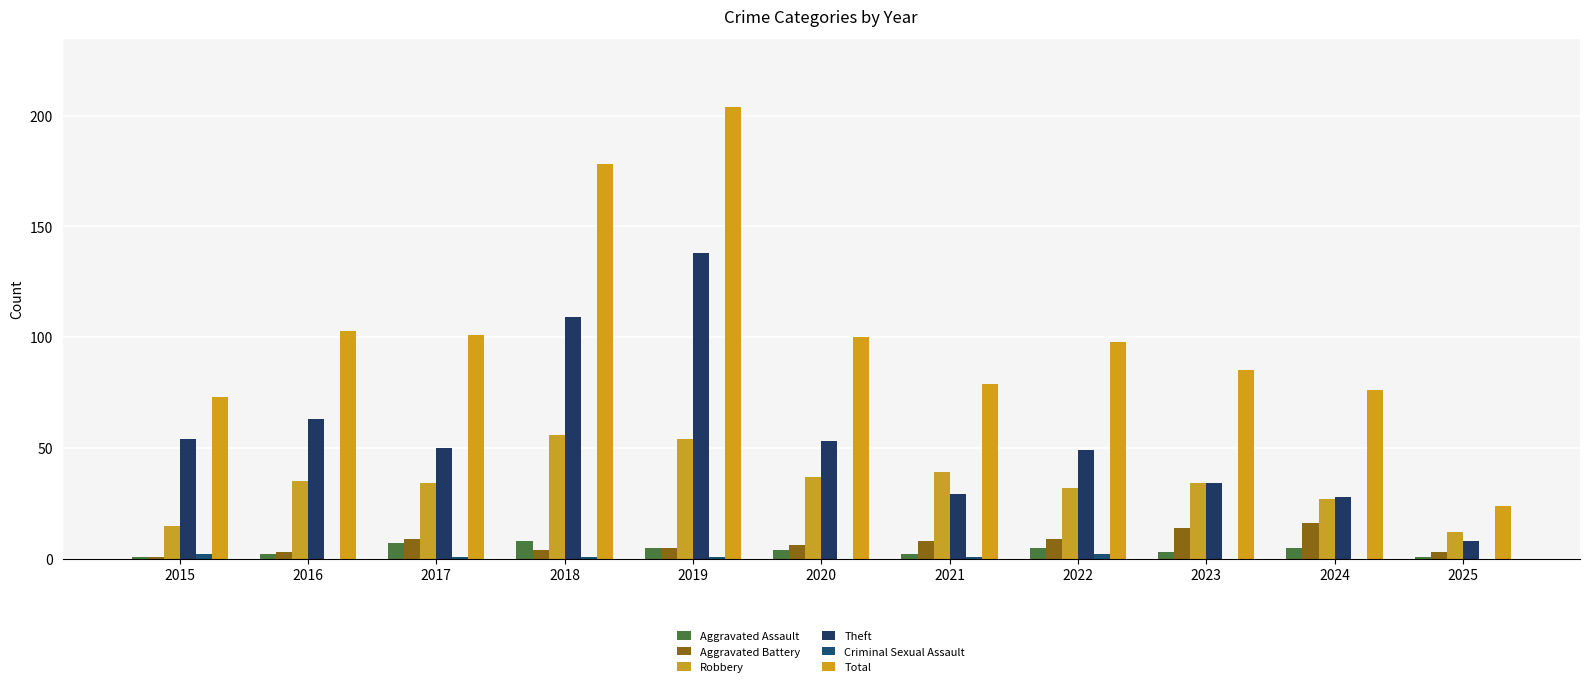

At how many categories does at least one series exceed 195?

1